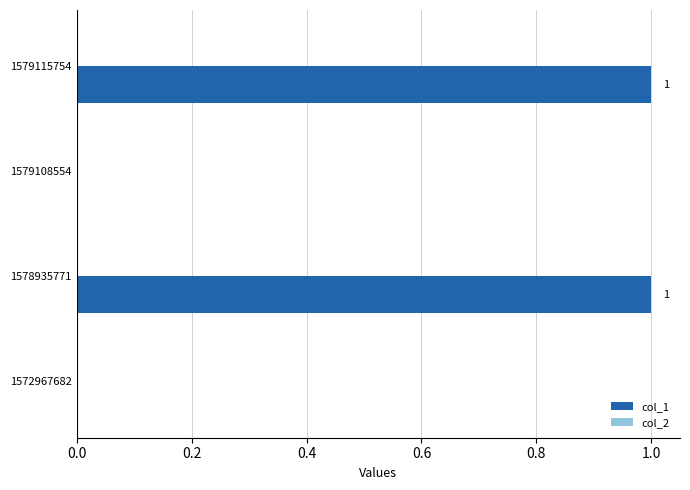

Reading top to bottom, extract all data points from this chart.

1579115754=1	1579108554=0	1578935771=1	1572967682=0